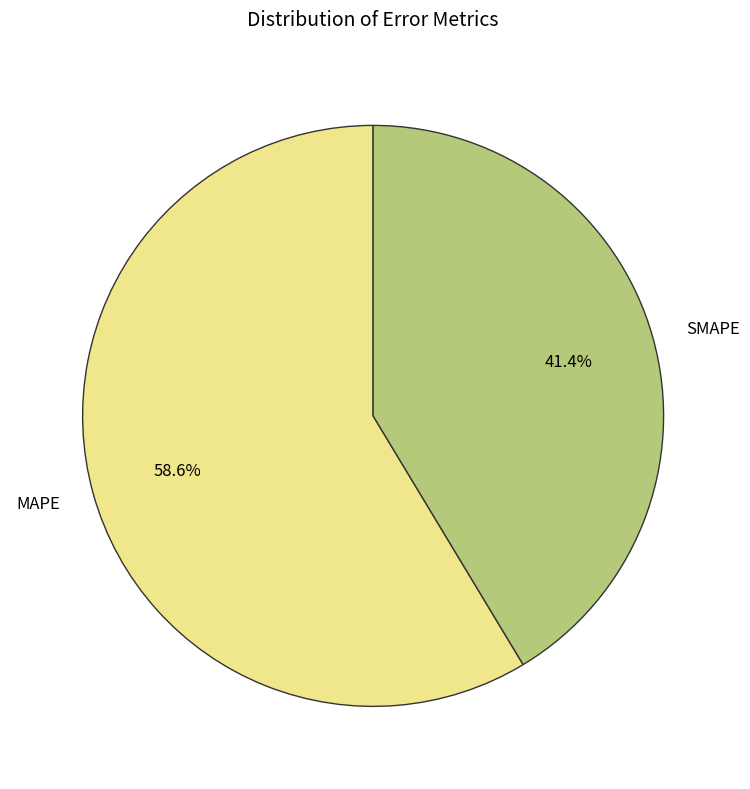

Which category accounts for the majority?

MAPE